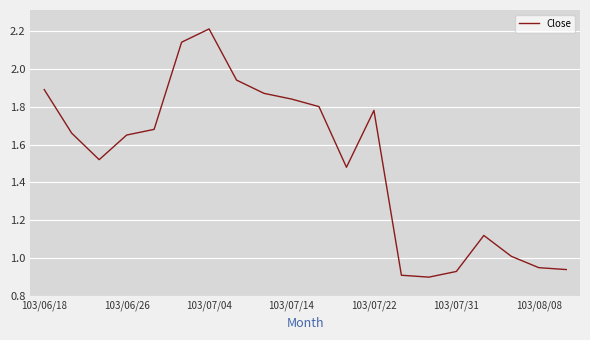

What is the difference between the maximum and minimum values?

1.3